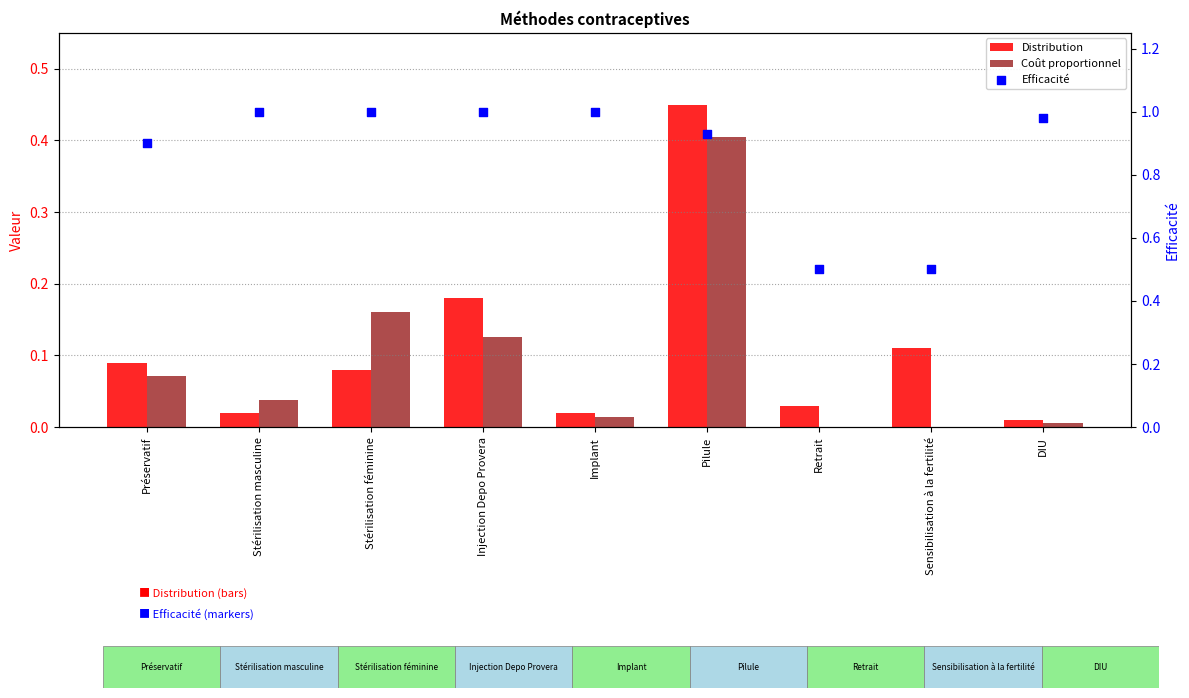

What are all the series names shown in the legend?

Distribution, Coût proportionnel, Efficacité